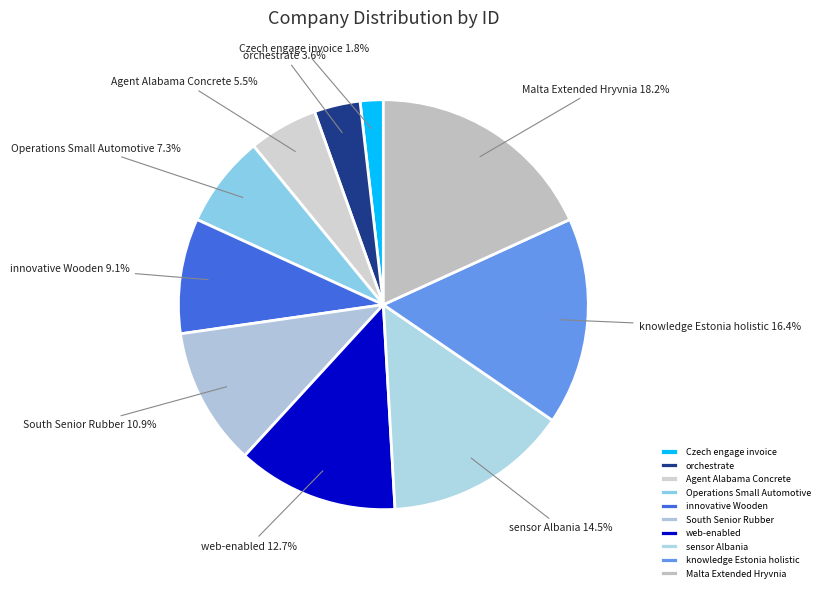

Do sensor Albania and South Senior Rubber together represent more than half of the pie?

No